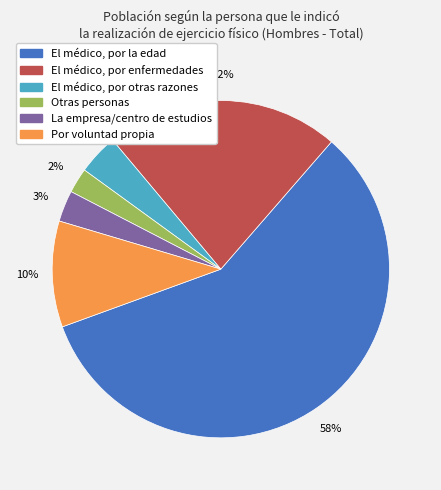

To the nearest percent, what portion does Otras personas represent?

2%